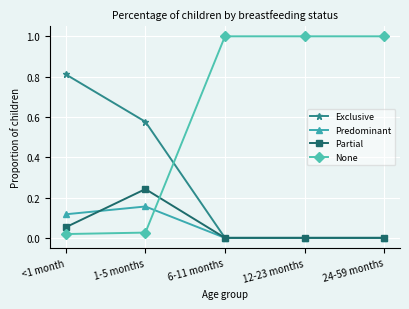

The Predominant series shows 0.1 at 24-59 months. True or false?

False